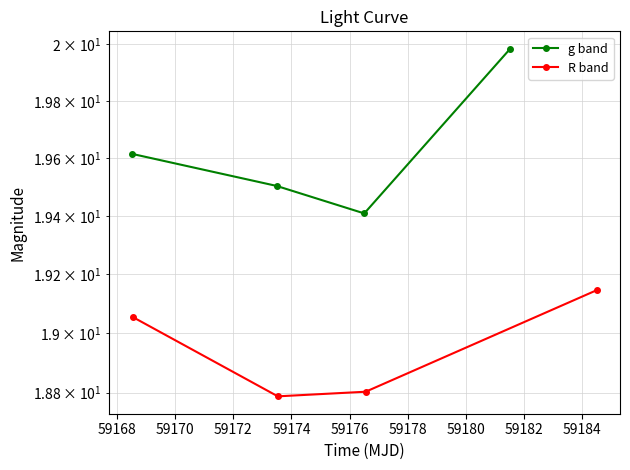

List the series in order of their peak value, lowest first.

R band, g band